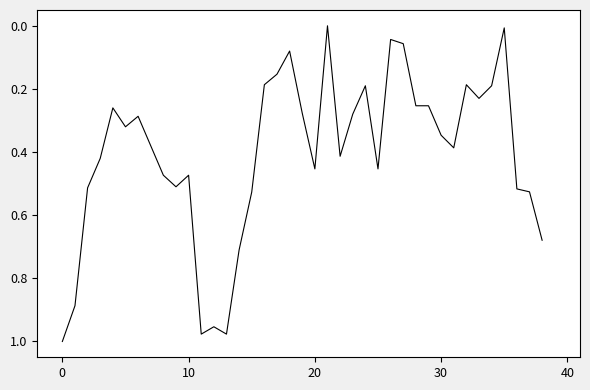

Where is the data nearest to the value 0?

21